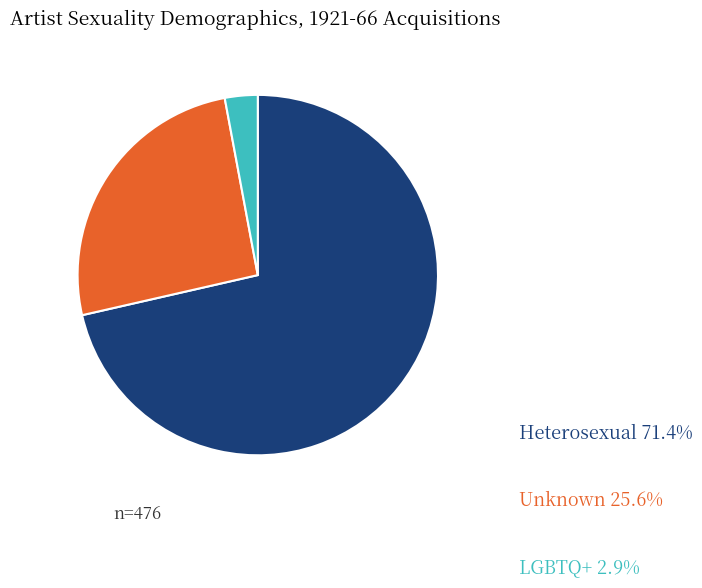

Which category has the biggest portion of the pie?

Heterosexual